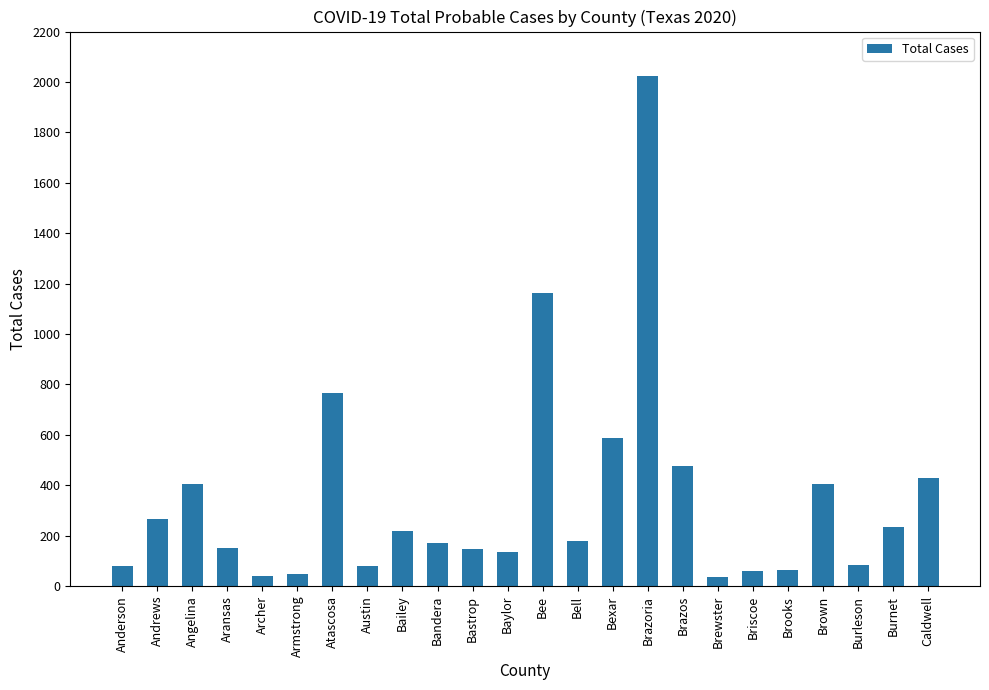

At which label does the data first exceed 179?

Andrews